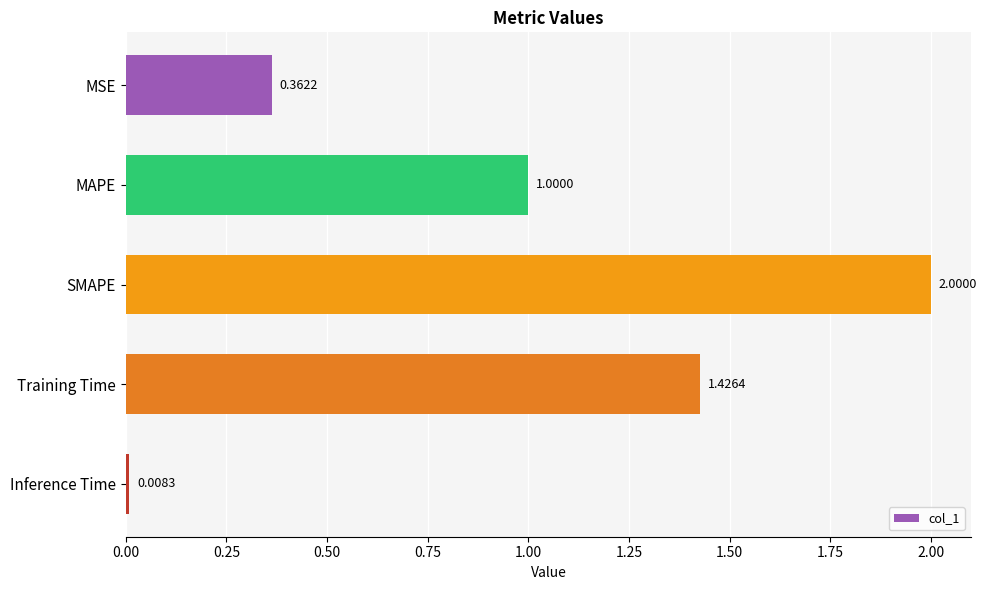

List the labels in order of value, smallest first.

Inference Time, MSE, MAPE, Training Time, SMAPE